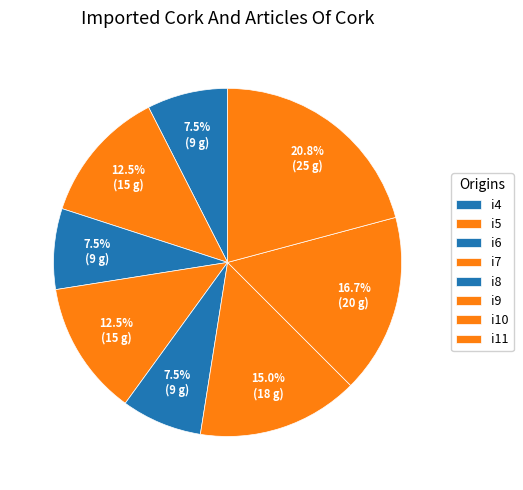

What percentage is the i7 slice, to the nearest percent?

12%